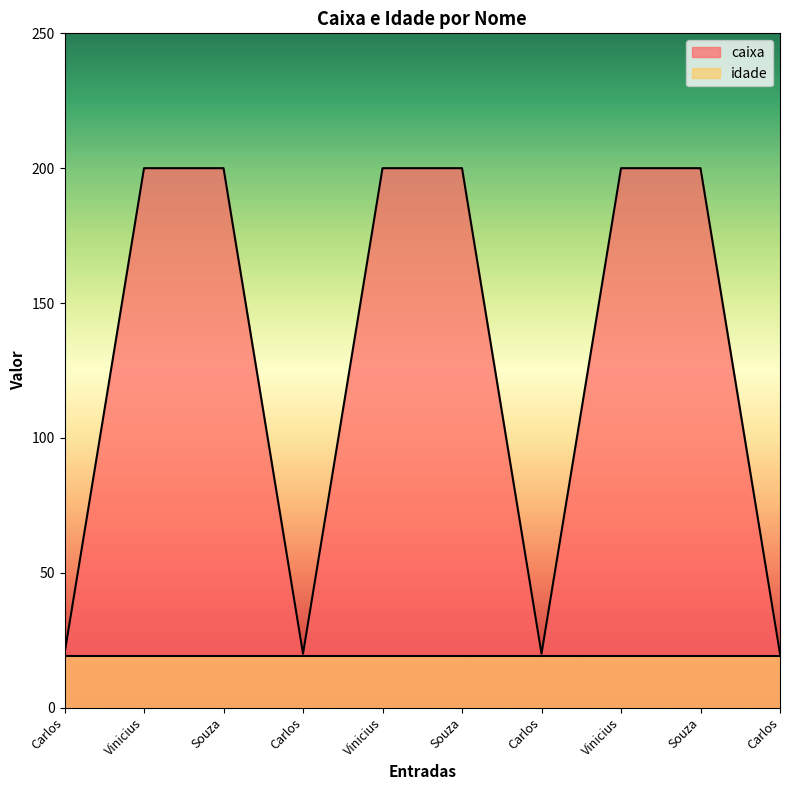

Read the value at Carlos, to the nearest 10.

20